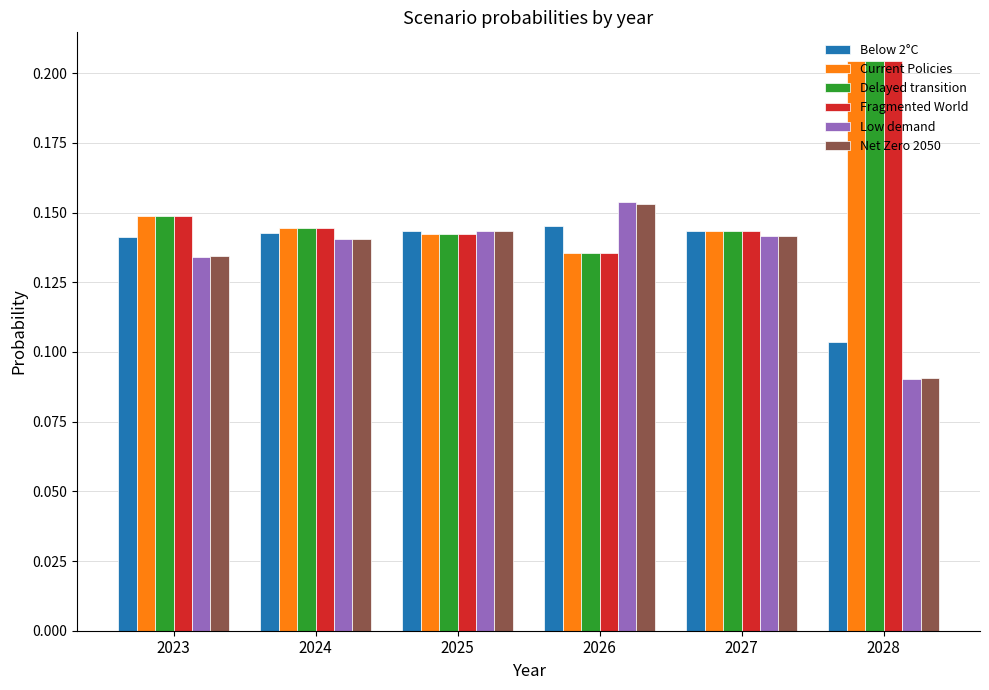

At which category is the sum across all series the highest?

2028